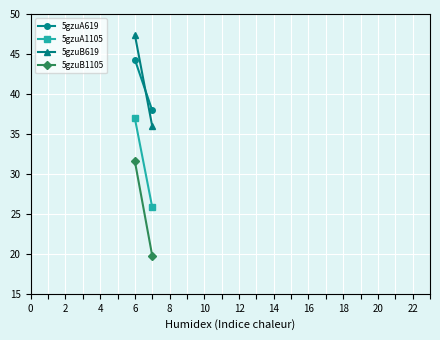

Between 0 and 2, which series saw the biggest shift?

5gzuB1105